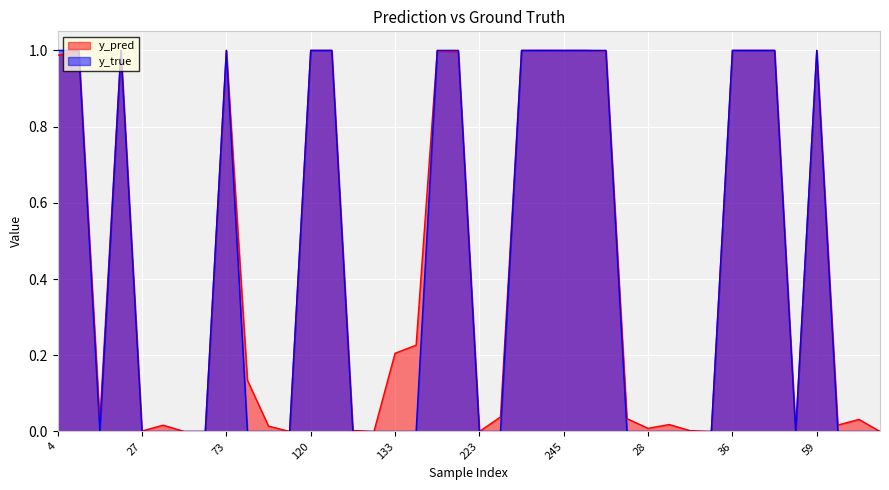

Count the y_true values in the range 0 to 1.

40